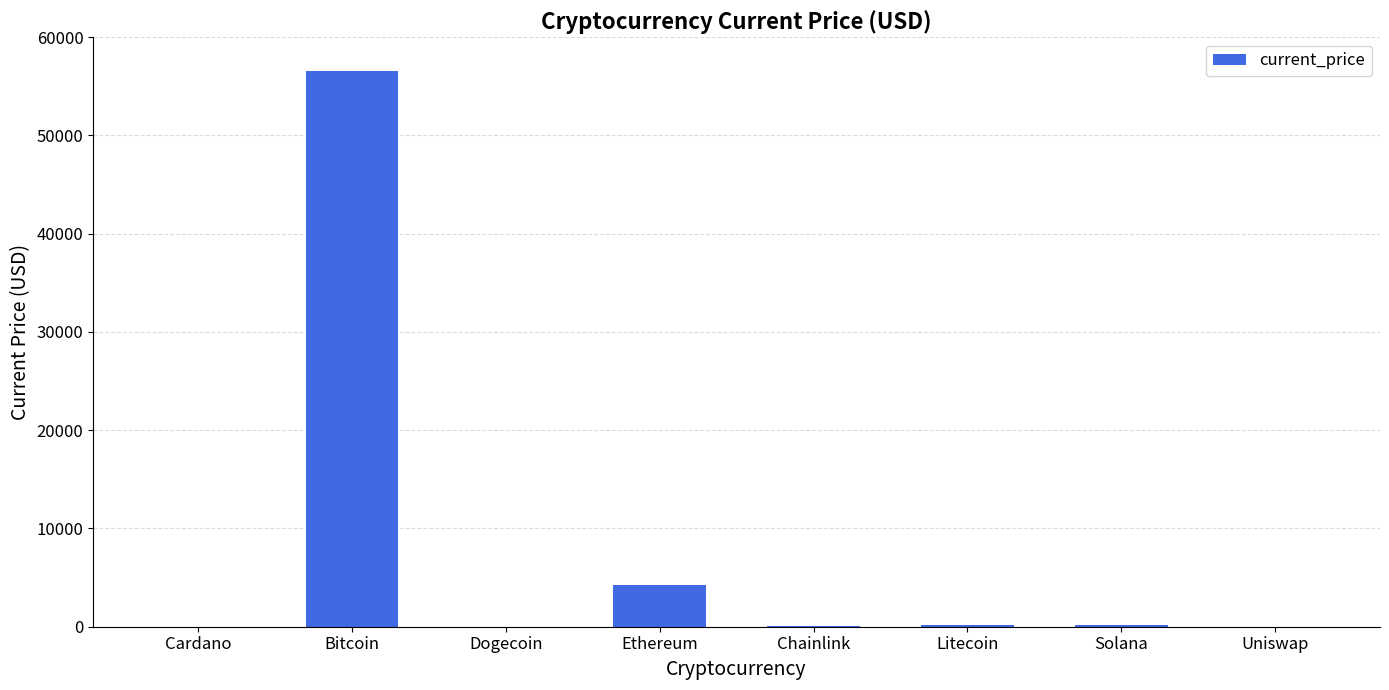

Count the number of values greater than 210.

4